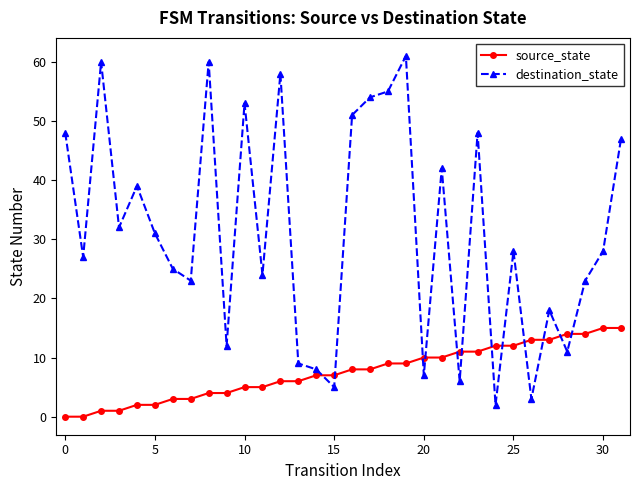

How many intersections are there between source_state and destination_state?

12